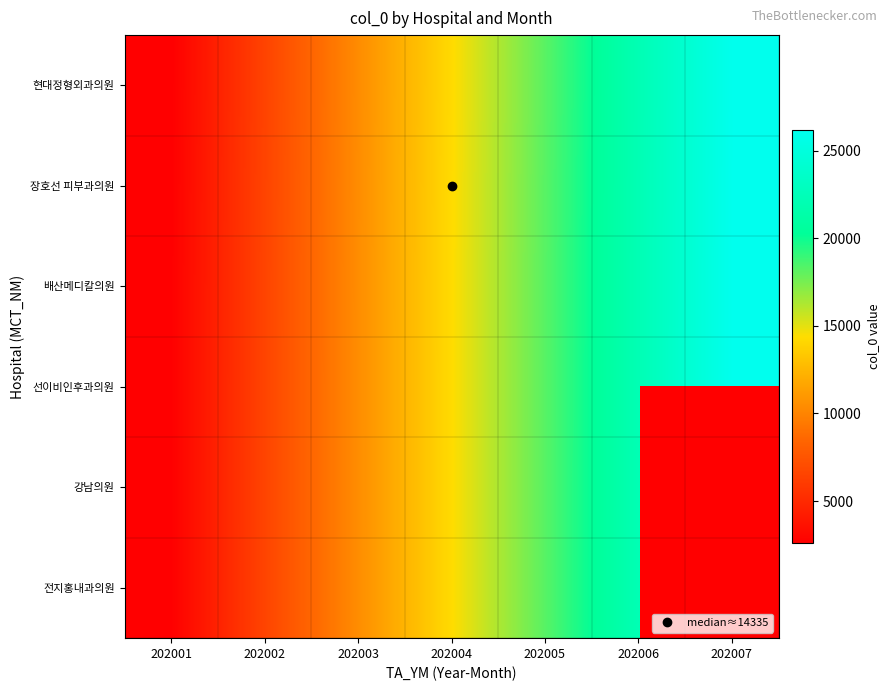

List the series in order of their peak value, highest first.

선이비인후과의원, 배산메디칼의원, 장호선 피부과의원, 현대정형외과의원, 전지홍내과의원, 강남의원